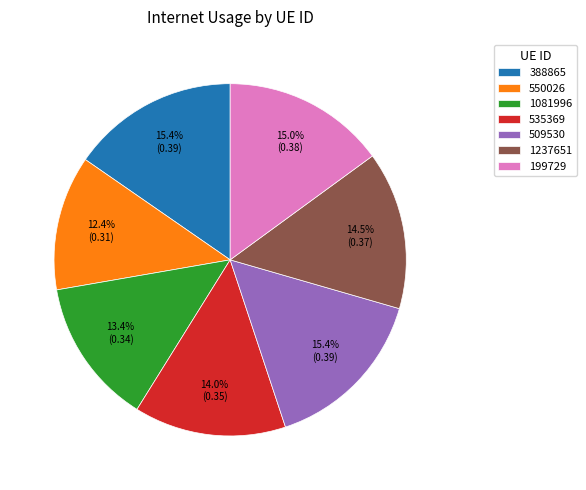

Which category has the smallest portion of the pie?

550026